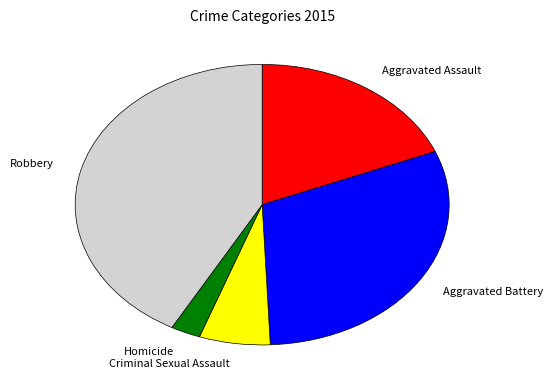

What is the ratio of the value at Aggravated Battery to the value at Aggravated Assault?

1.6